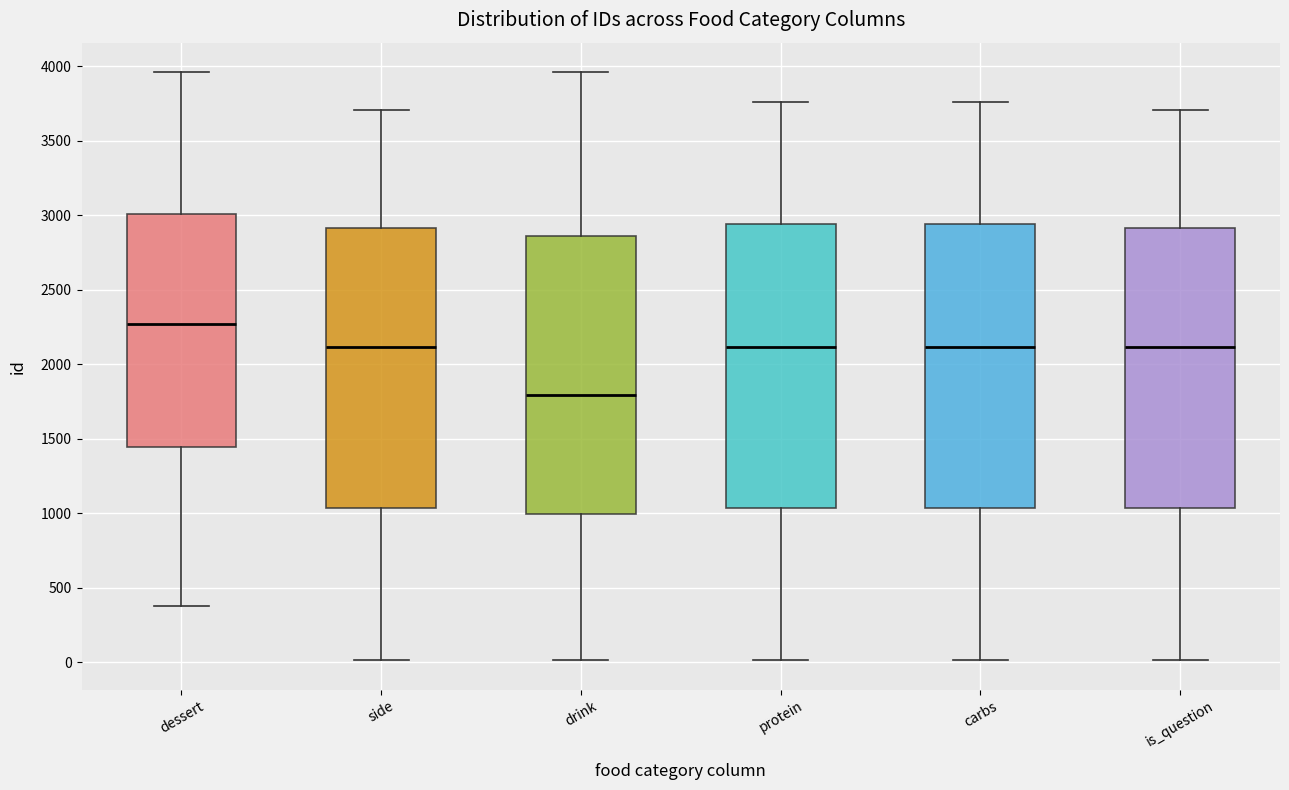

Where is the lower edge of the box for carbs on the y-axis? The values are not printed on the chart, so give them approximately, as read against the axis.

1050